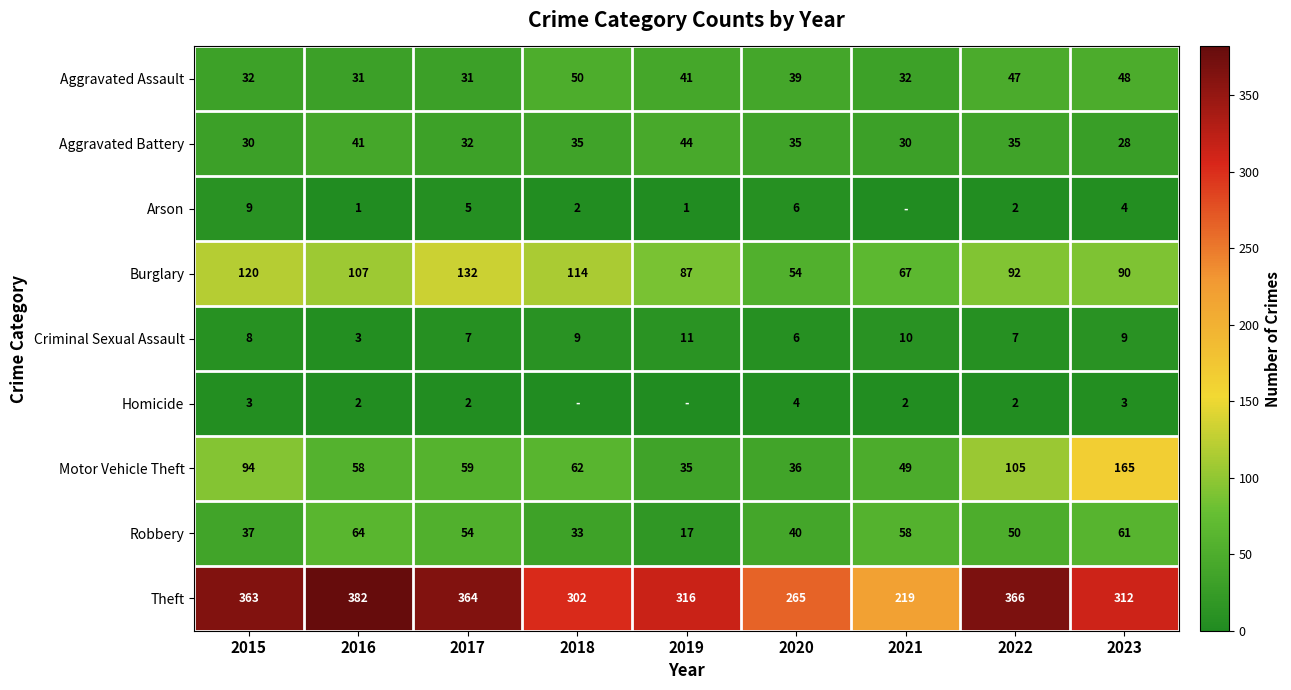

Which label corresponds to the smallest value in the chart?

2021